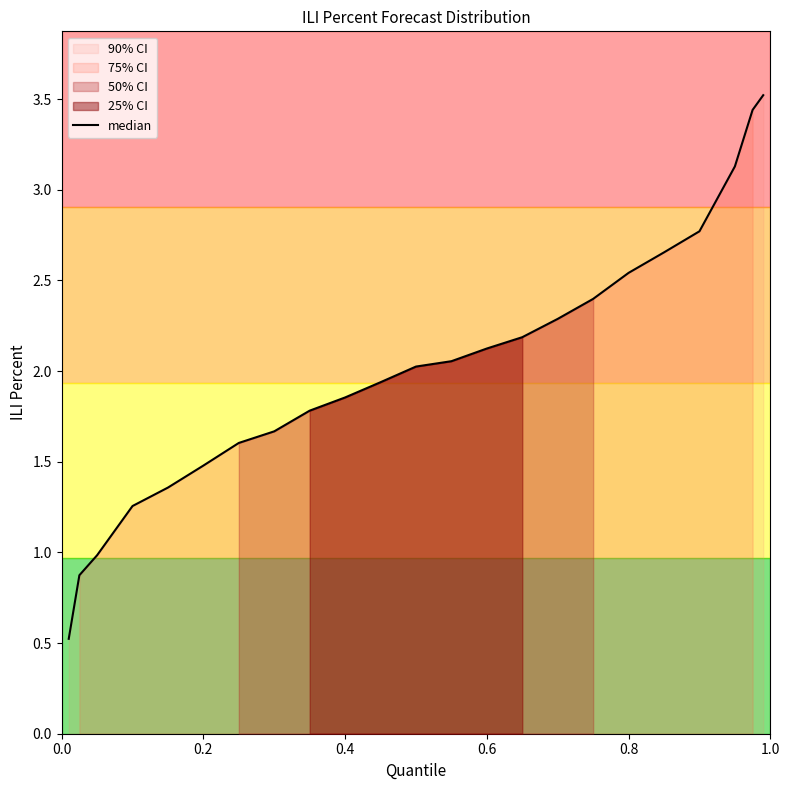

What is the difference between the values at 20 and 22?

0.4